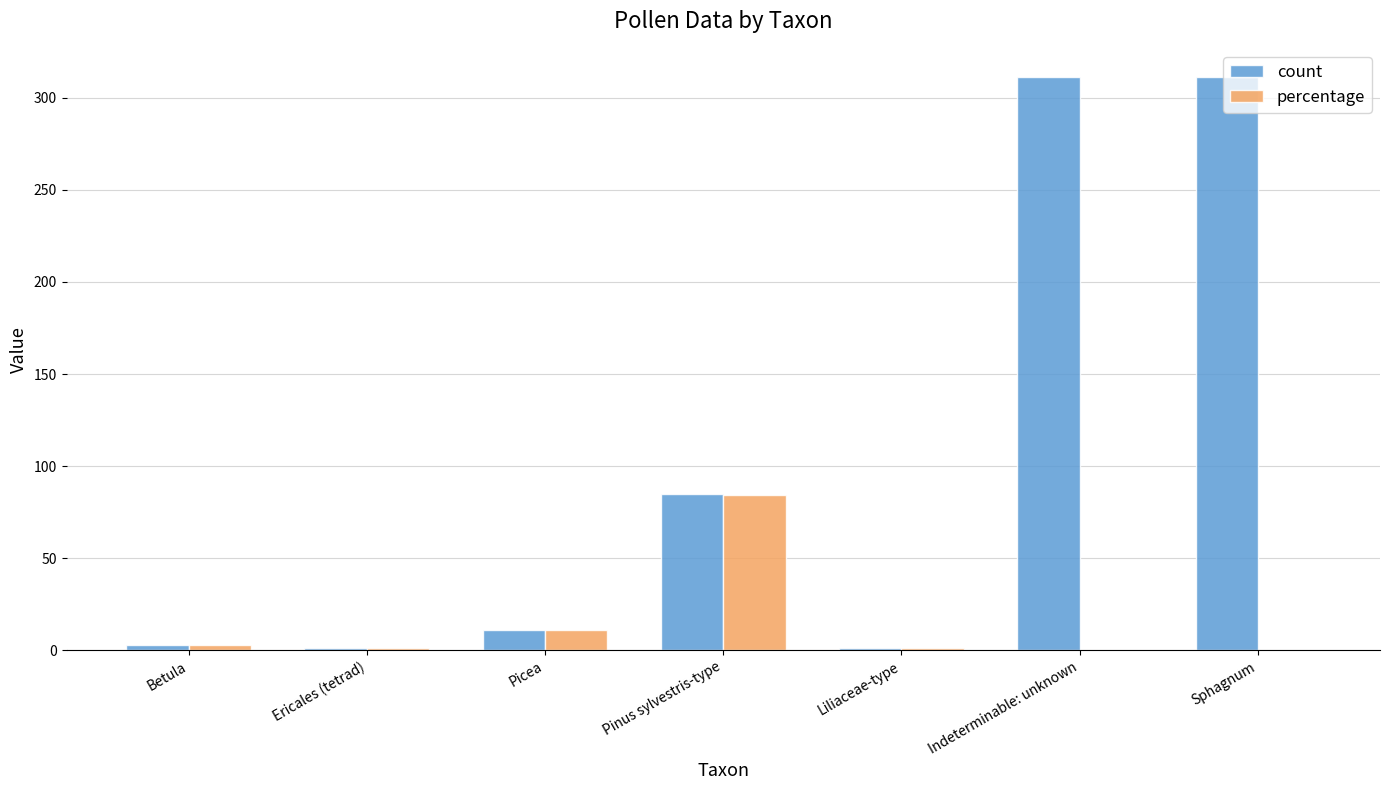

Is the value of count at Sphagnum greater than the value of percentage at Liliaceae-type?

Yes